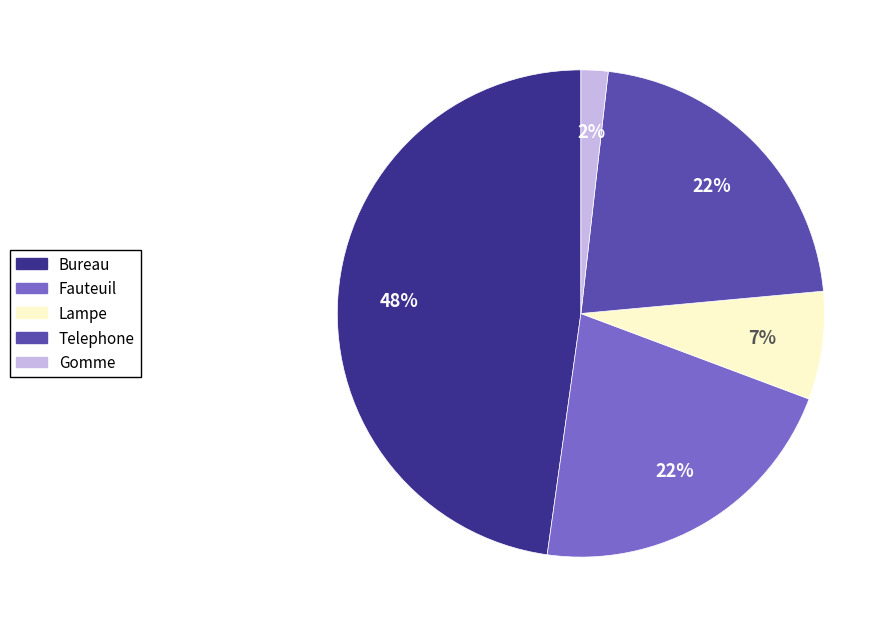

Which has a higher value, Lampe or Telephone?

Telephone